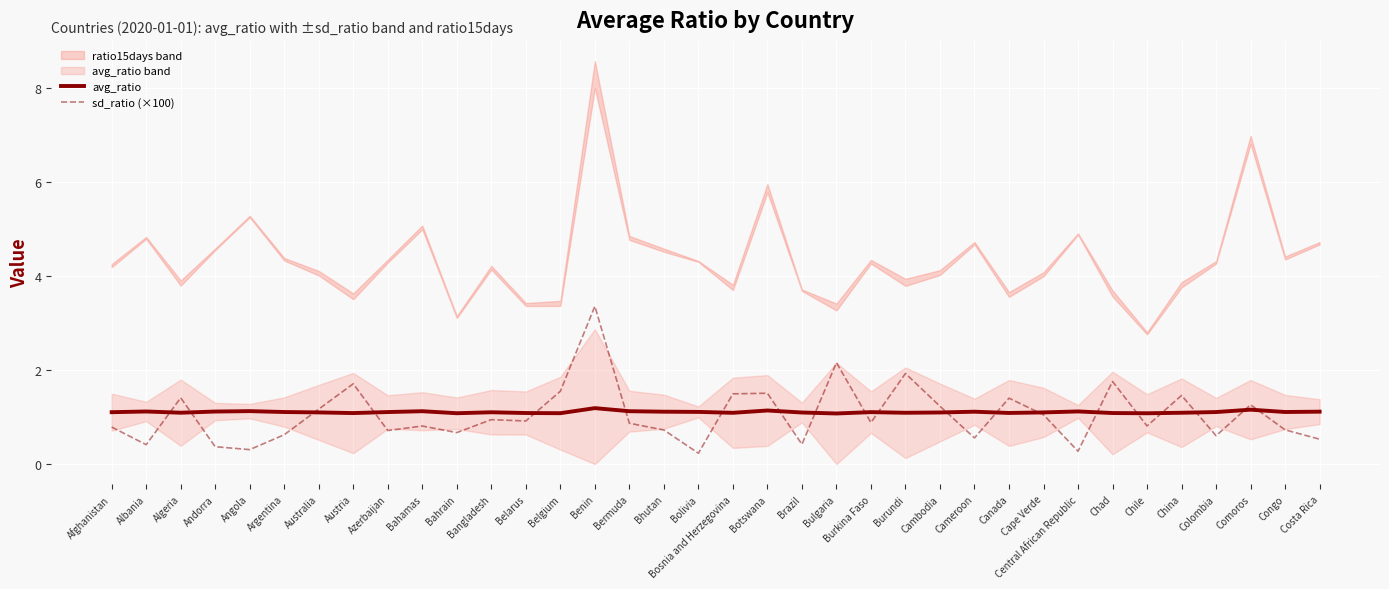

True or false: avg_ratio and sd_ratio (×100) cross at least once.

True